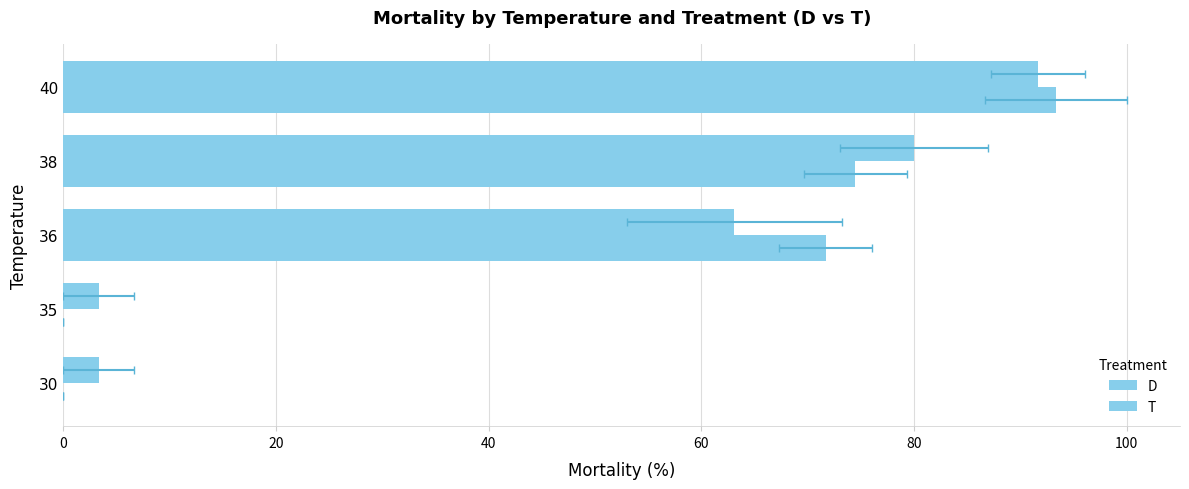

How many groups of bars are there?

5